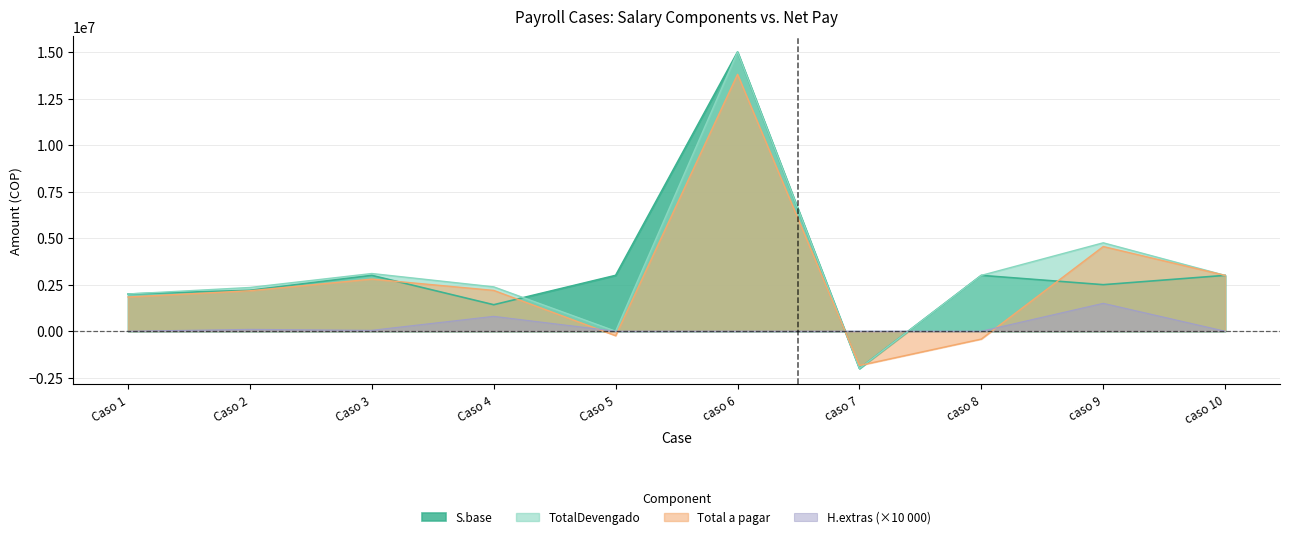

List the labels in order of H.extras value, smallest first.

Caso 1, Caso 5, caso 6, caso 7, caso 8, caso 10, Caso 3, Caso 2, Caso 4, caso 9